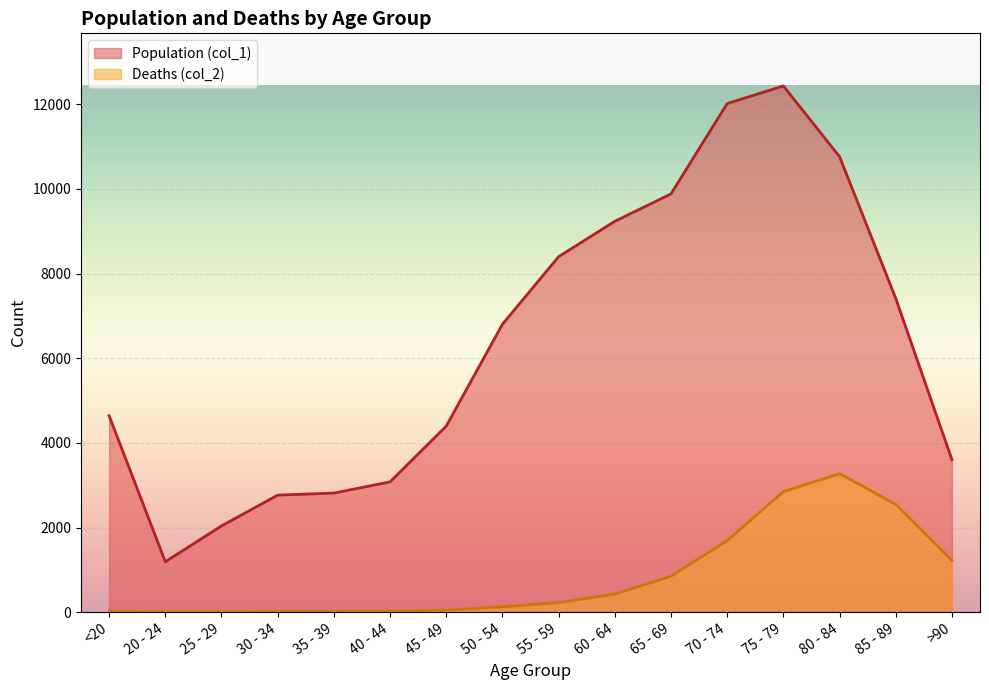

Which series has the widest spread of values?

Population (col_1)